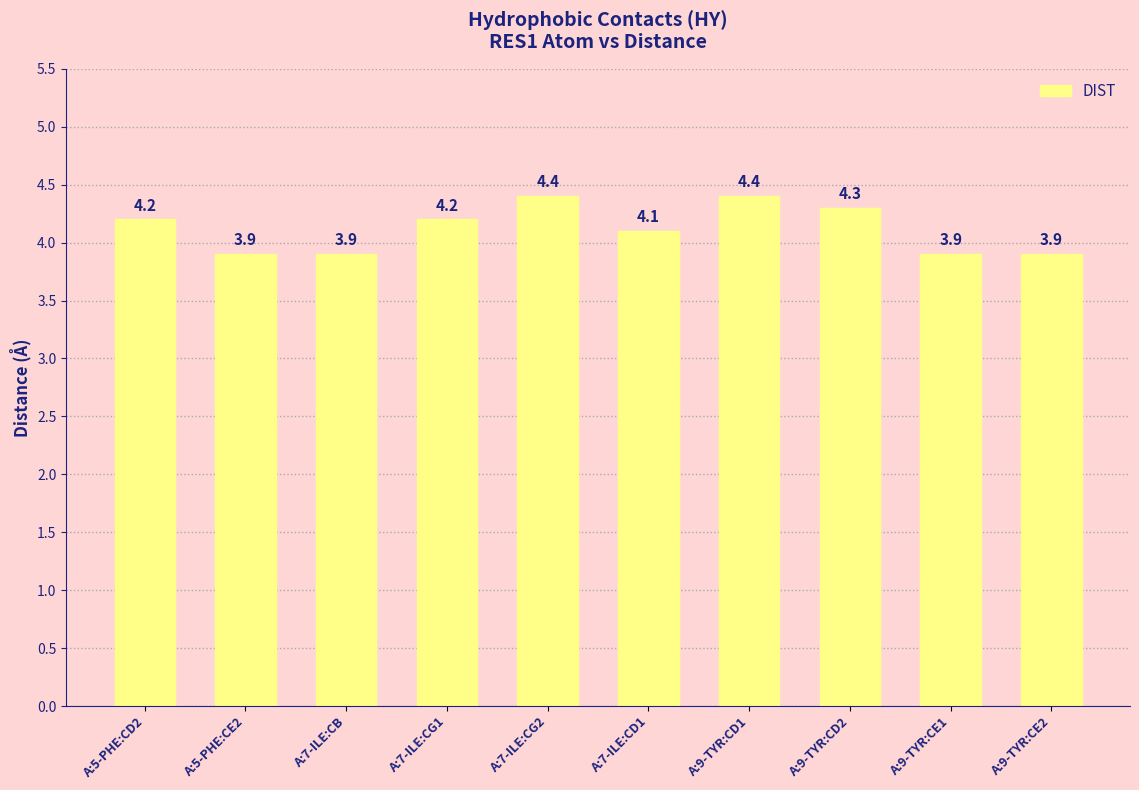

What is the difference between the maximum and second lowest values?

0.5